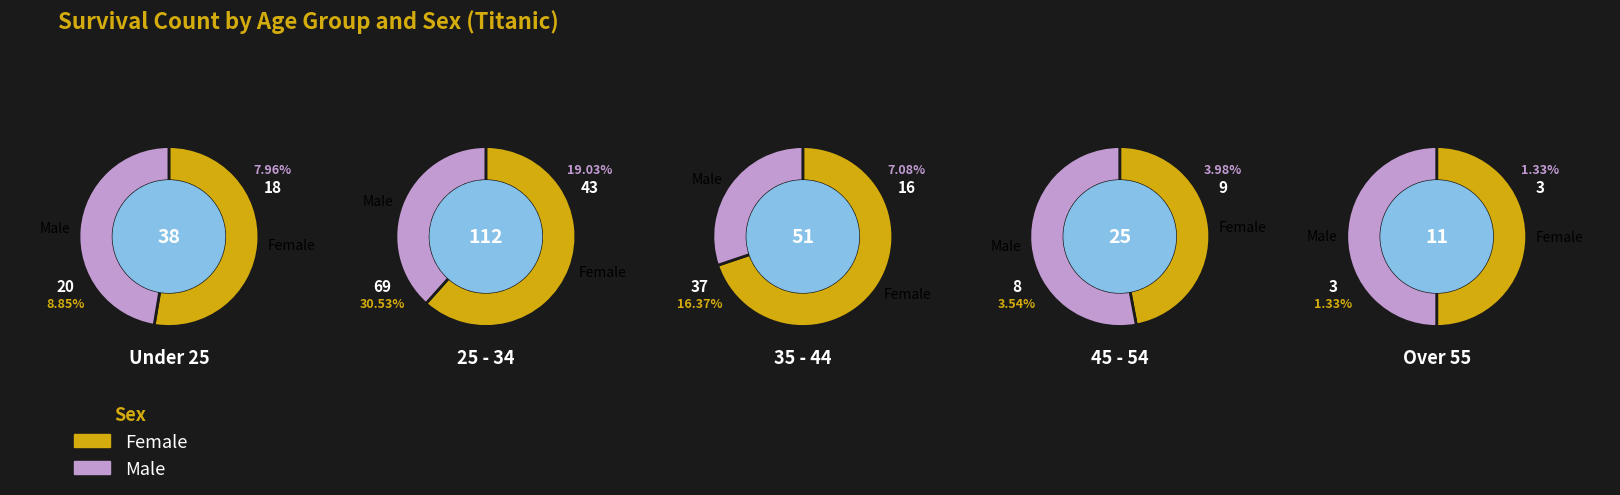

Combined, do 0 and 4 account for over 50%?

No